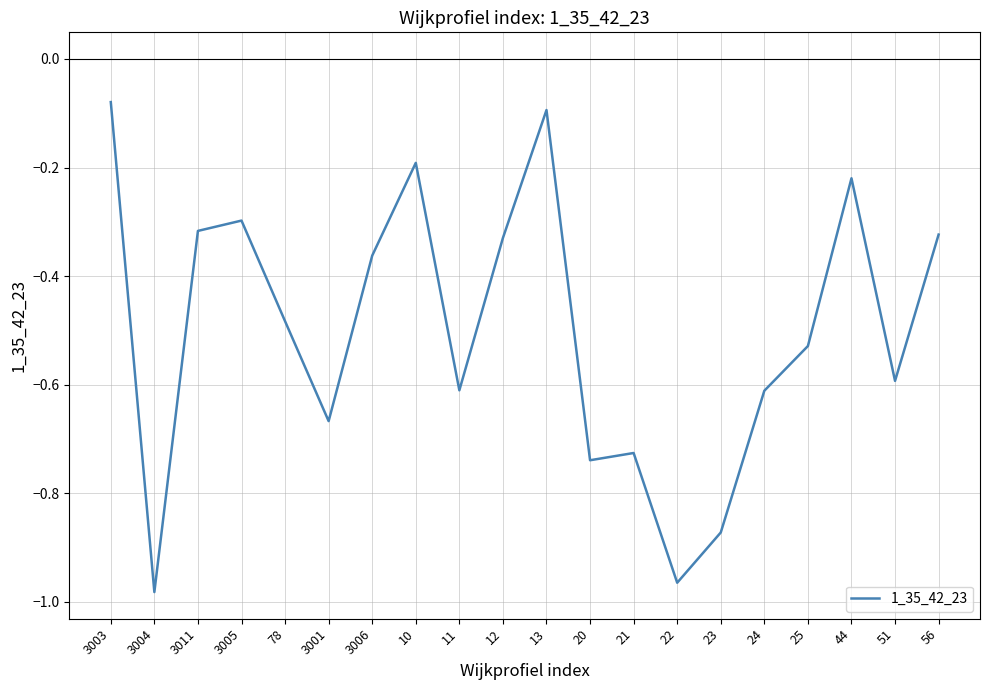

What position from the left is 3003?

1